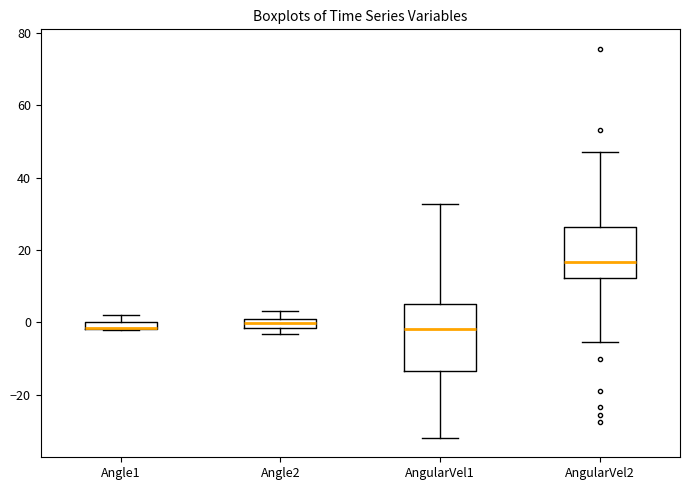

Which box is the tallest, from its lower edge to its upper edge?

AngularVel1